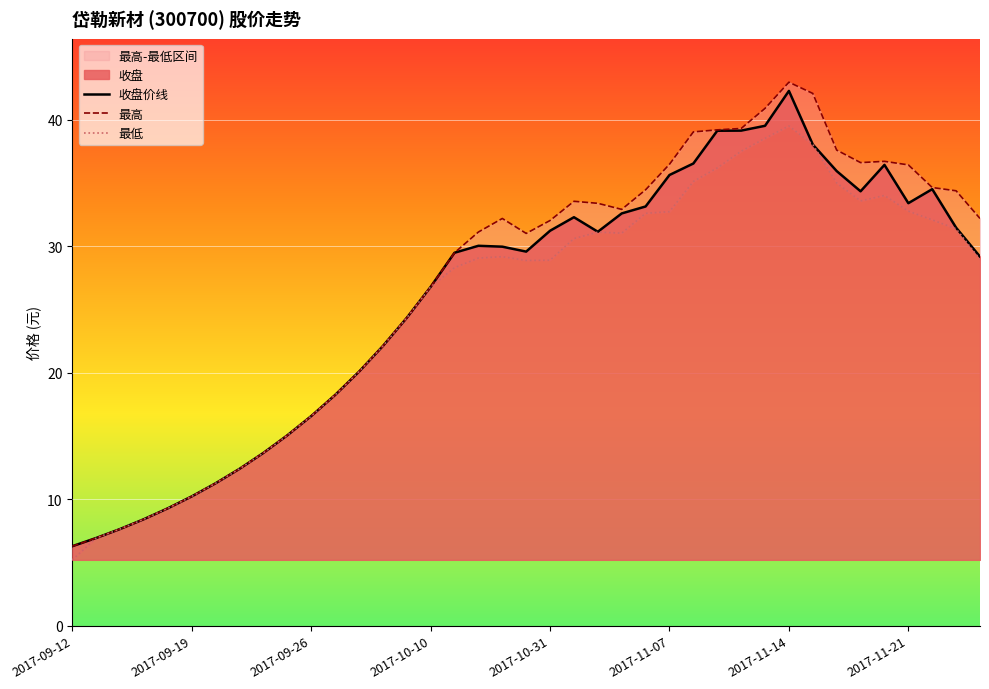

What is the difference between the maximum and minimum values in the 最低 series?

34.3